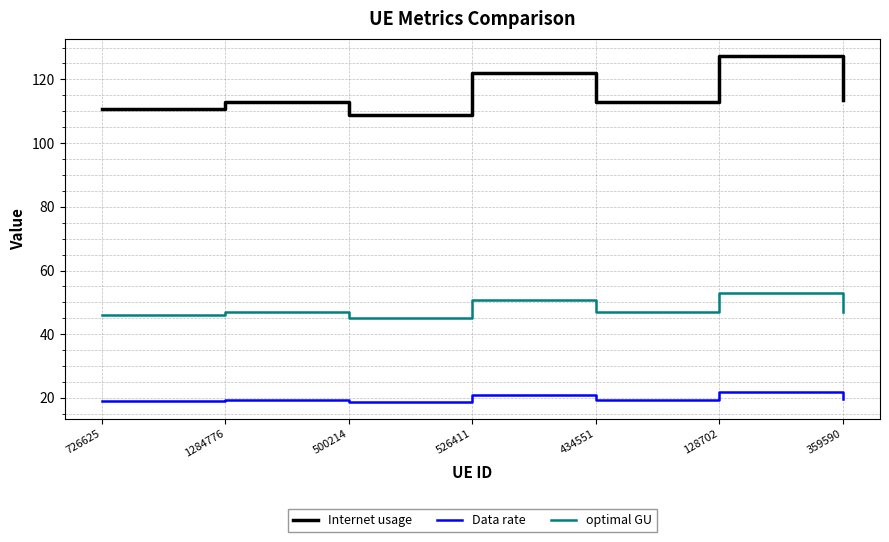

Which series changed the most between 1284776 and 526411?

Internet usage